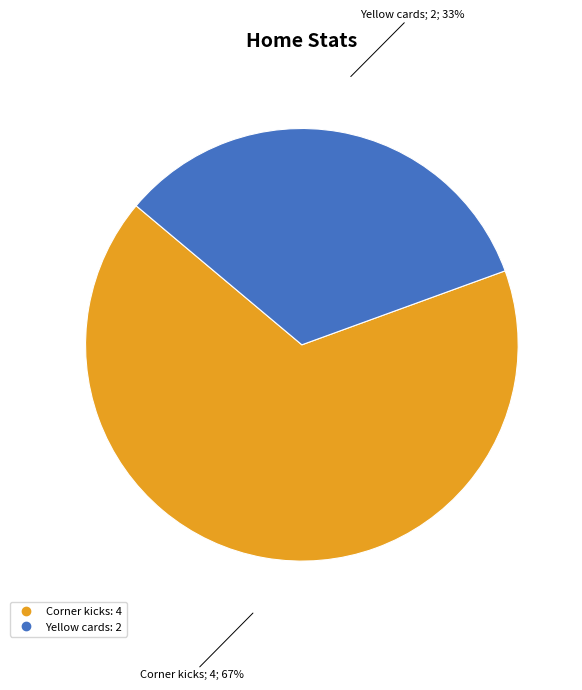

Combined, do Yellow cards and Corner kicks account for over 50%?

Yes